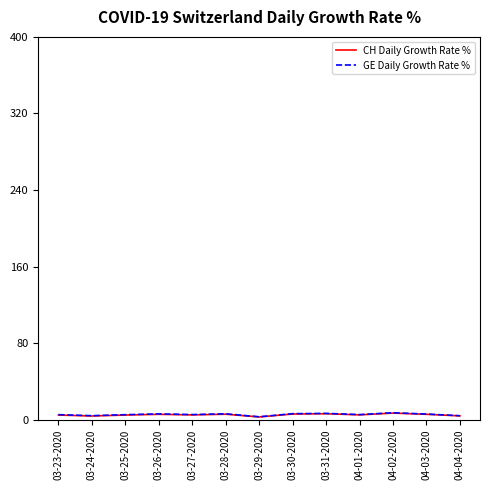

The GE Daily Growth Rate % series shows 5.3 at 03-25-2020. True or false?

True